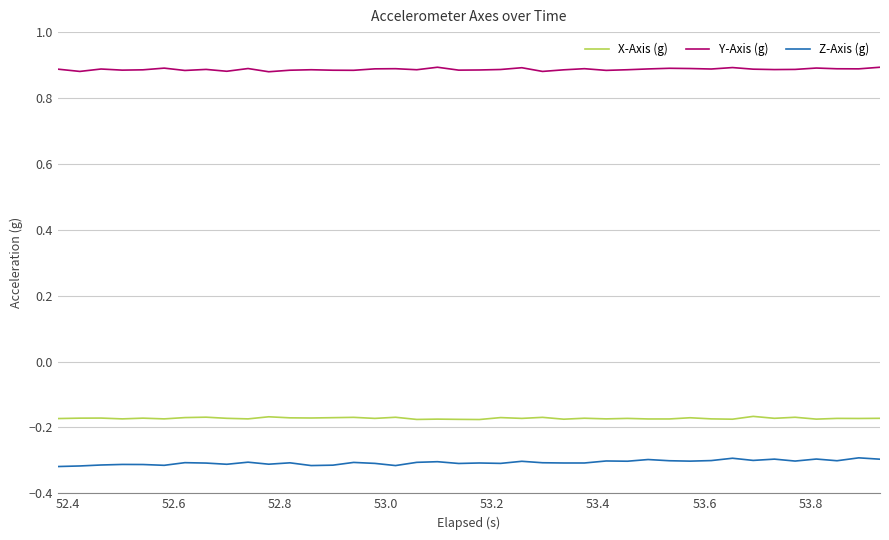

True or false: X-Axis (g) and Y-Axis (g) intersect in this chart.

False